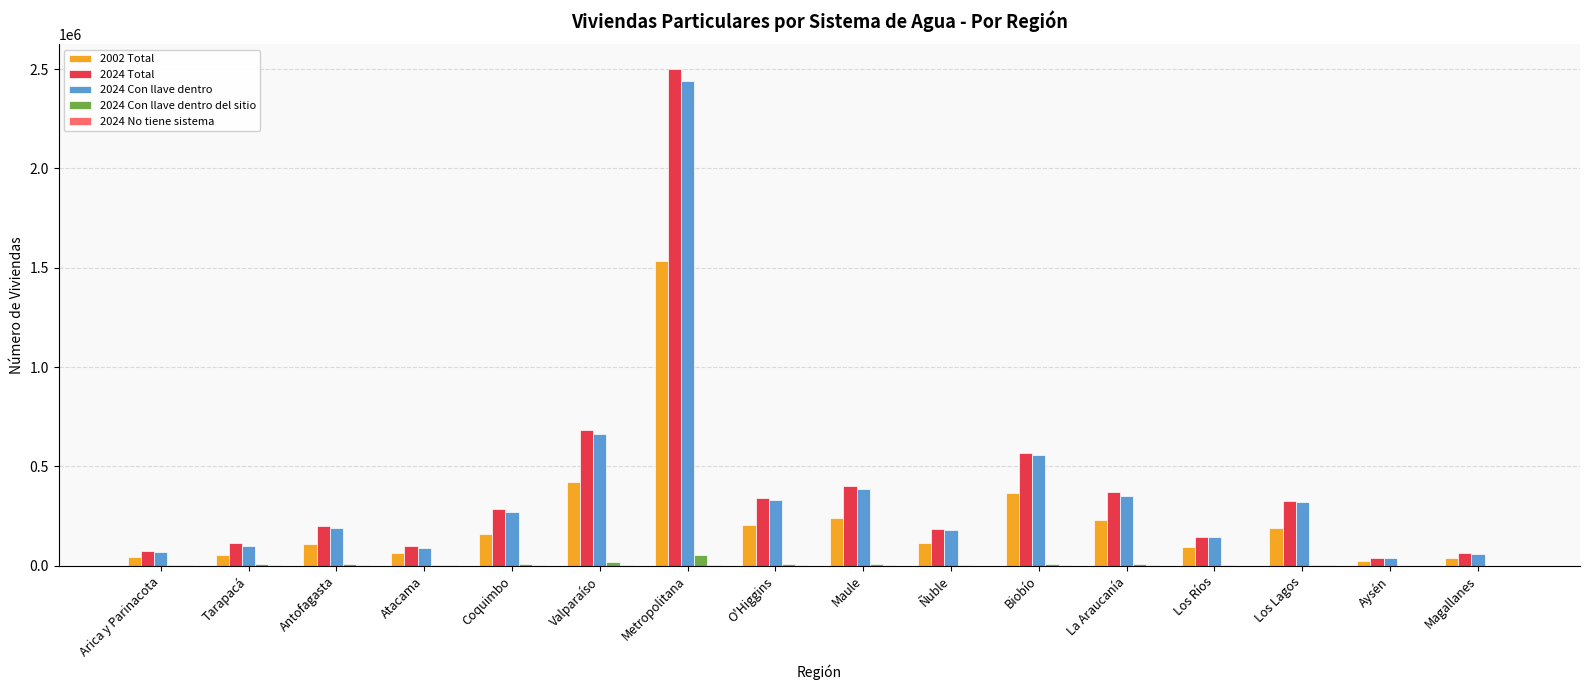

How many series are shown in this chart?

5